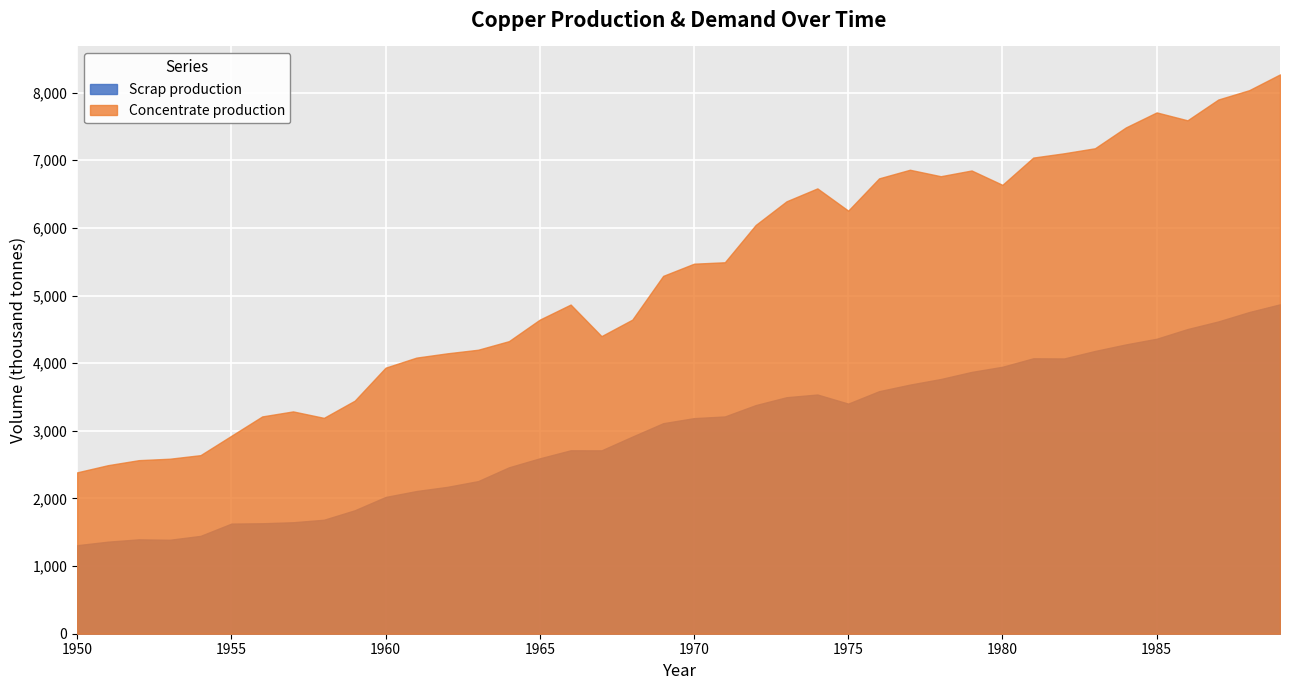

List the series in order of their overall mean, highest first.

Concentrate production, Scrap production